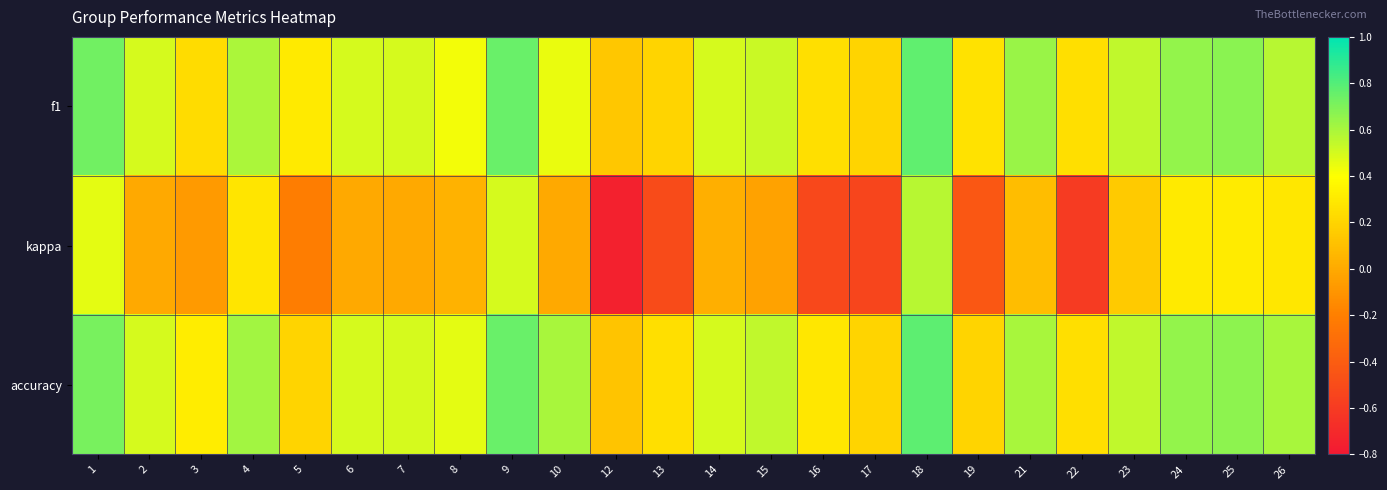

Rank the series by their maximum value, from highest to lowest.

accuracy, f1, kappa